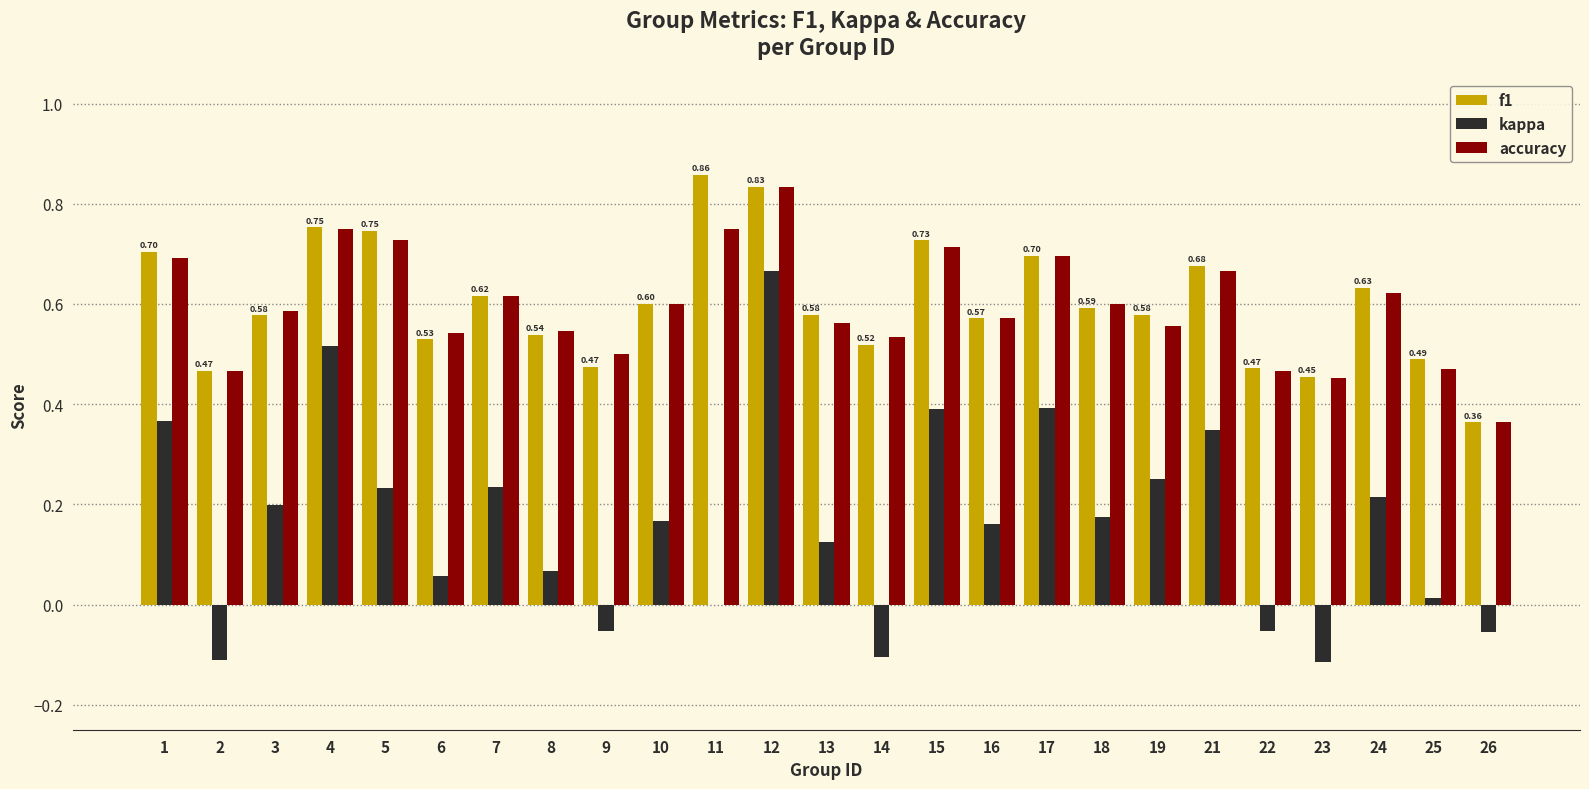

What is the sum of all kappa values?

4.1